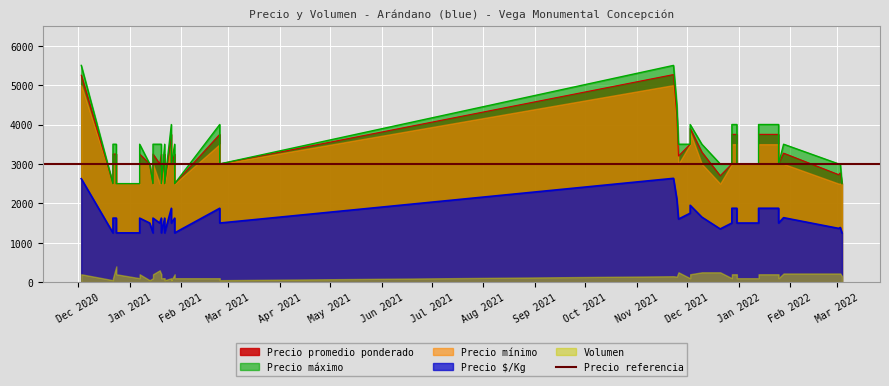

True or false: Precio $/Kg and Precio mínimo cross at least once.

False